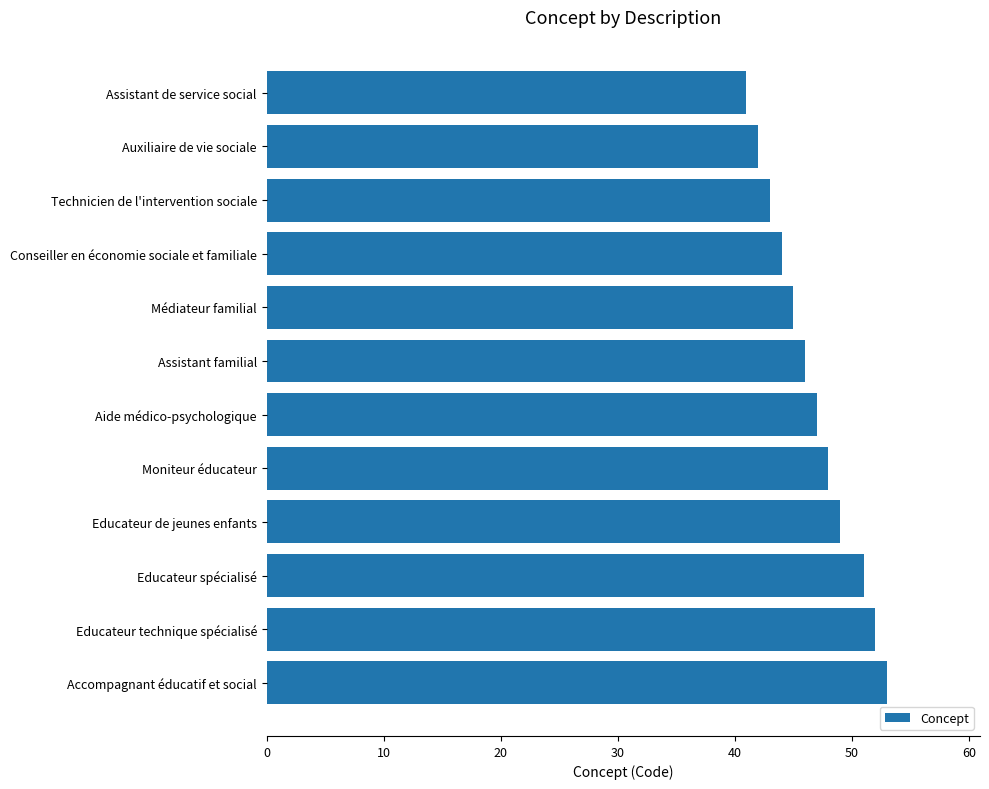

What is the label of the 10th bar from the top?

Educateur spécialisé